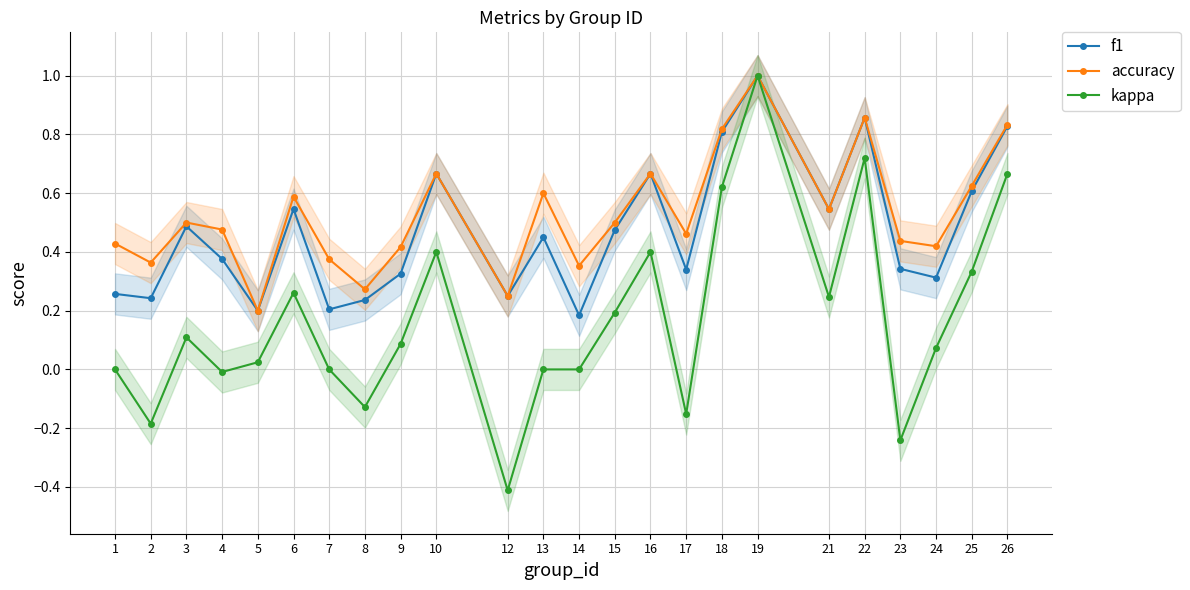

Rank the series by their maximum value, from lowest to highest.

f1, accuracy, kappa